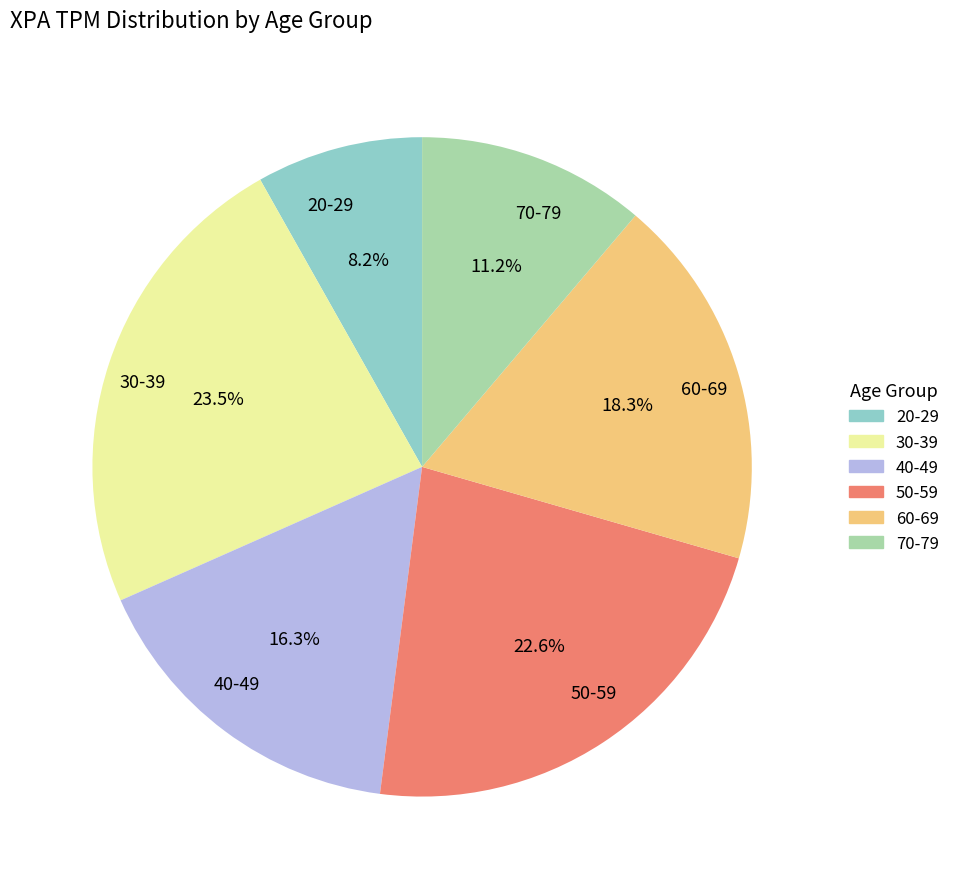

To the nearest percent, what is the combined percentage of 20-29 and 70-79?

19%